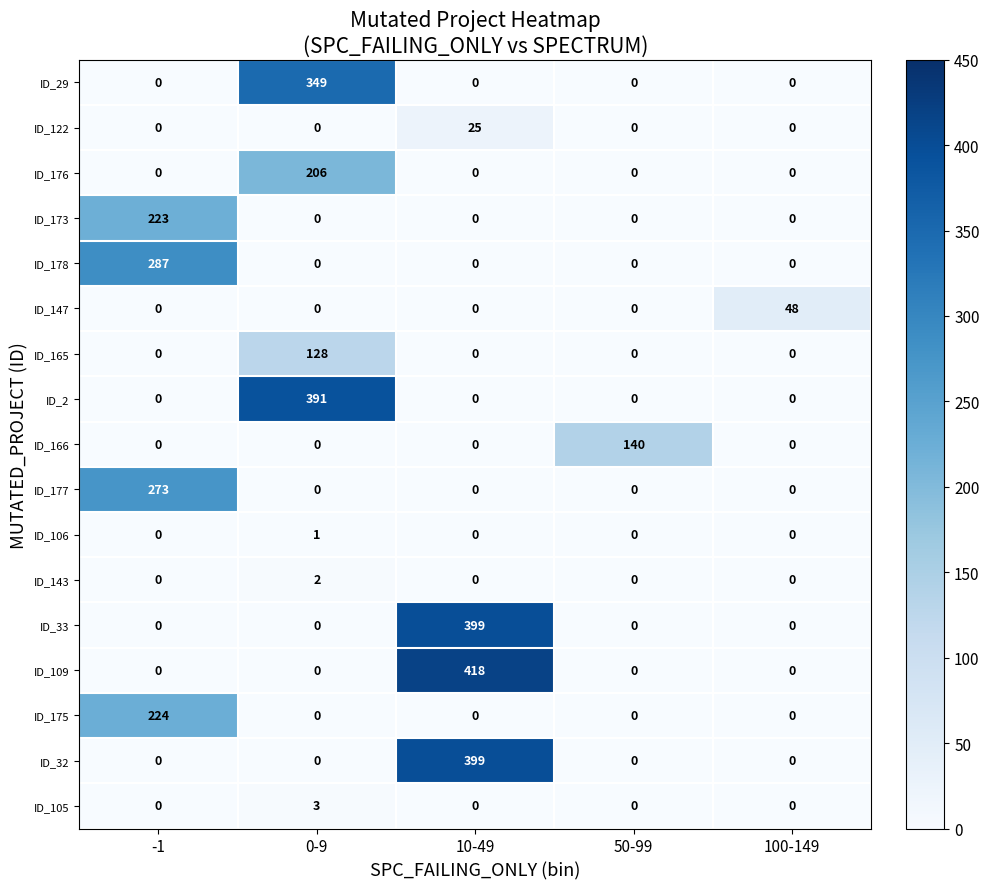

Between -1 and 10-49, which series saw the biggest shift?

ID_109